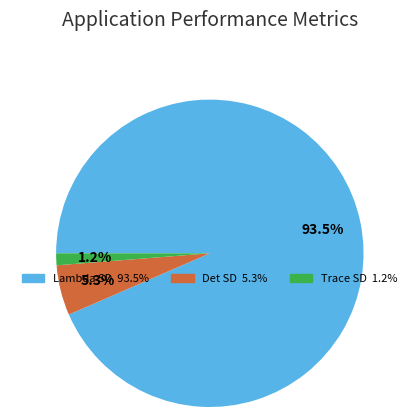

The Det SD slice represents 5% of the pie. True or false?

True